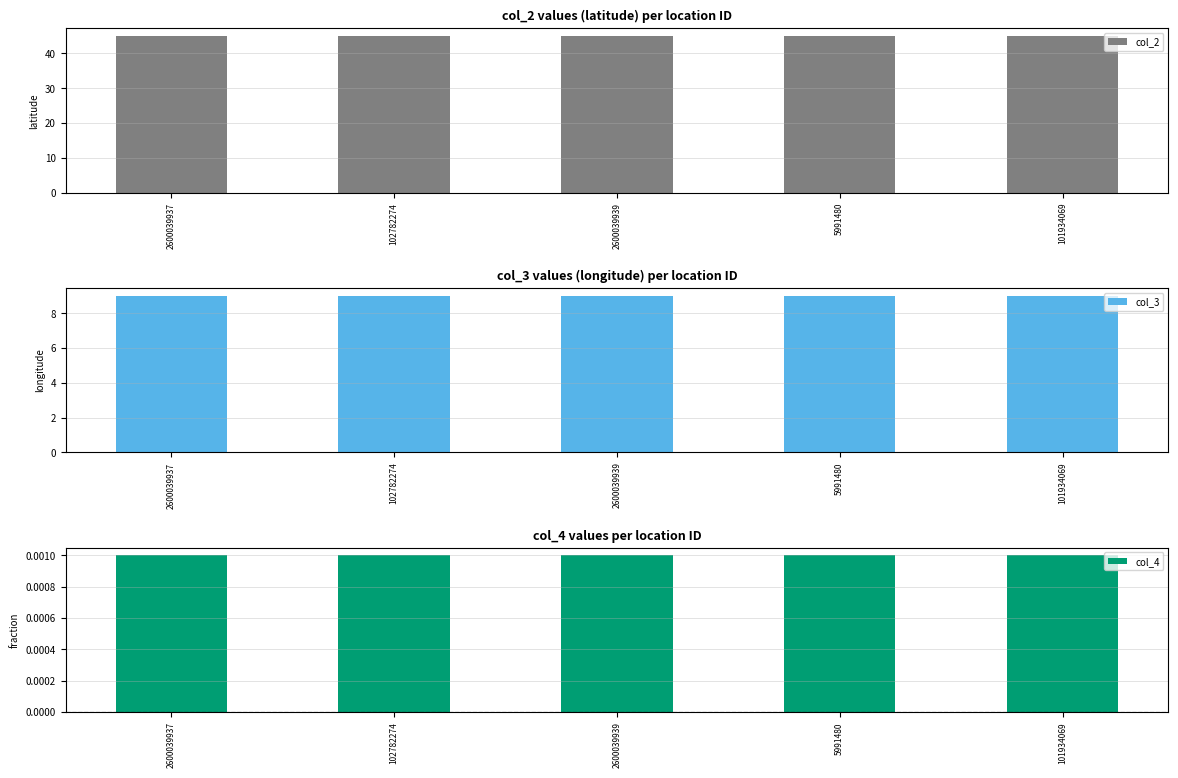

The col_3 series shows 9.0 at 101934069. True or false?

True